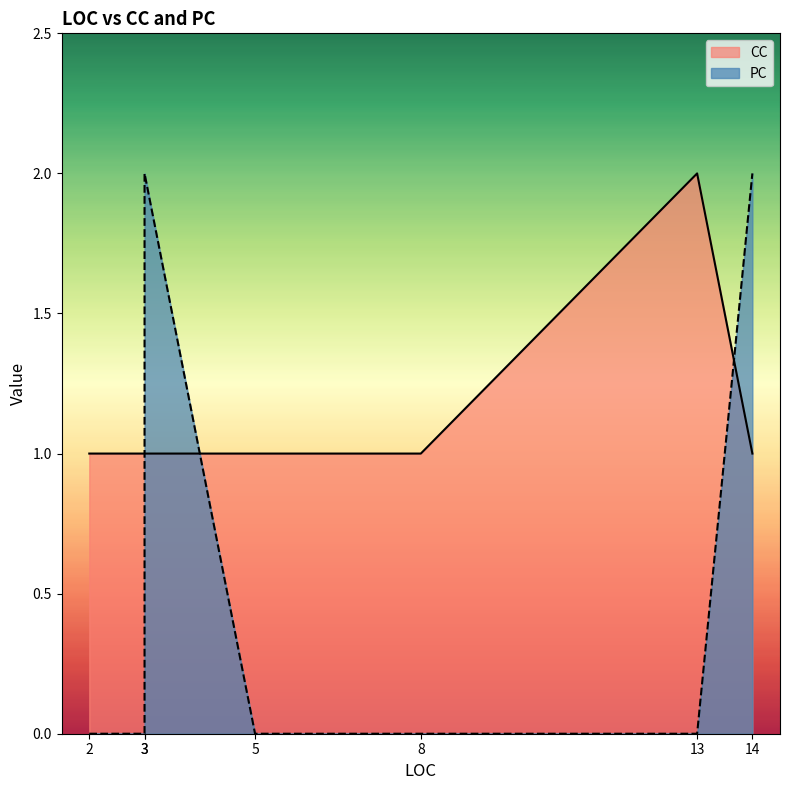

Where is PC nearest to the value 1?

8